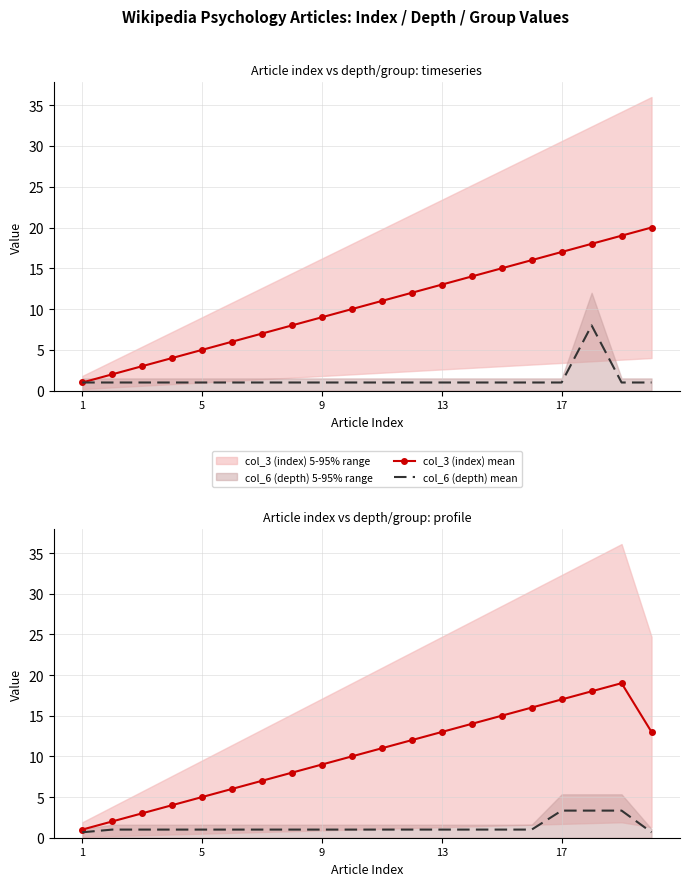

What is the difference between the maximum and second lowest values in the col_3 (index) mean series?

17.0